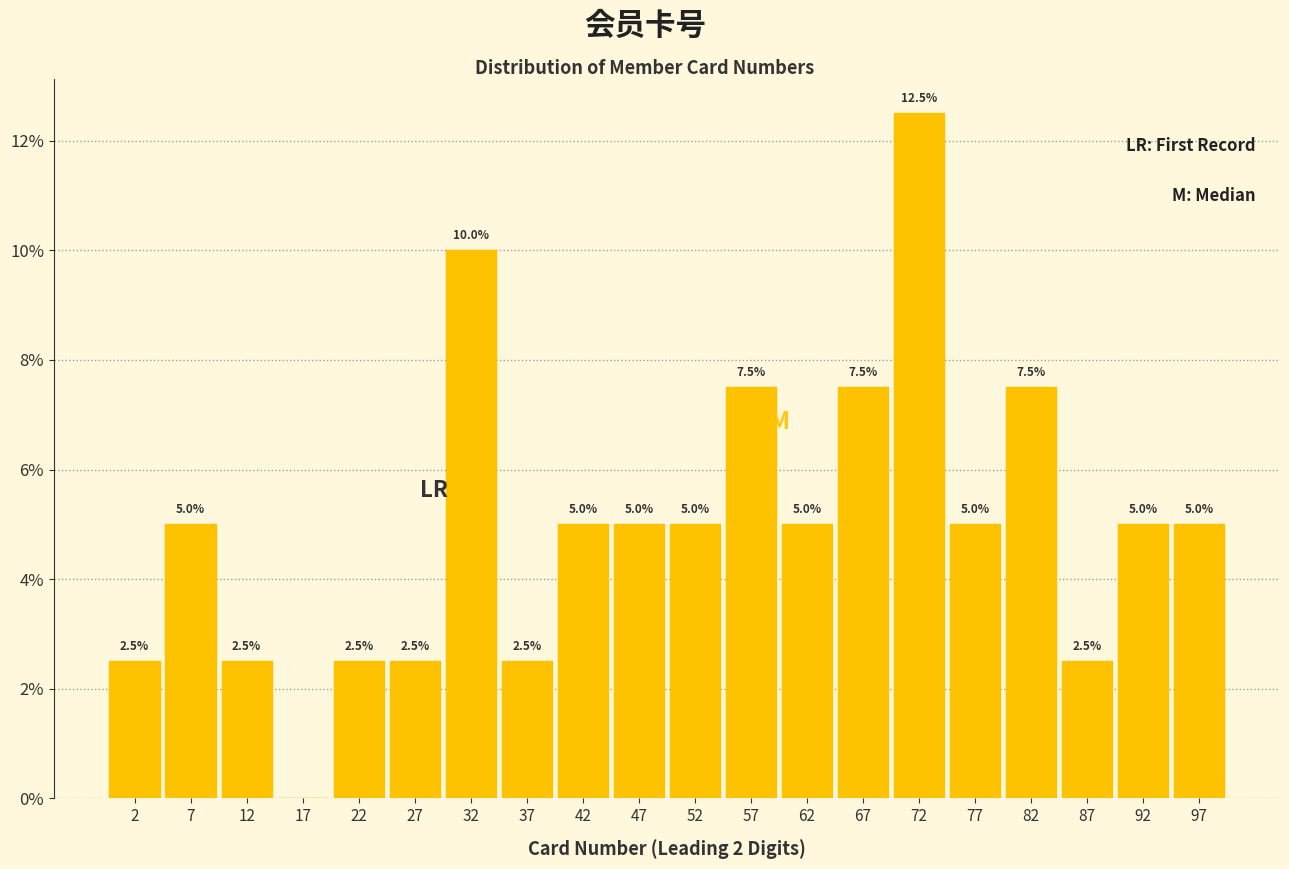

Over which range of the x-axis is the bar tallest?

70 to 75